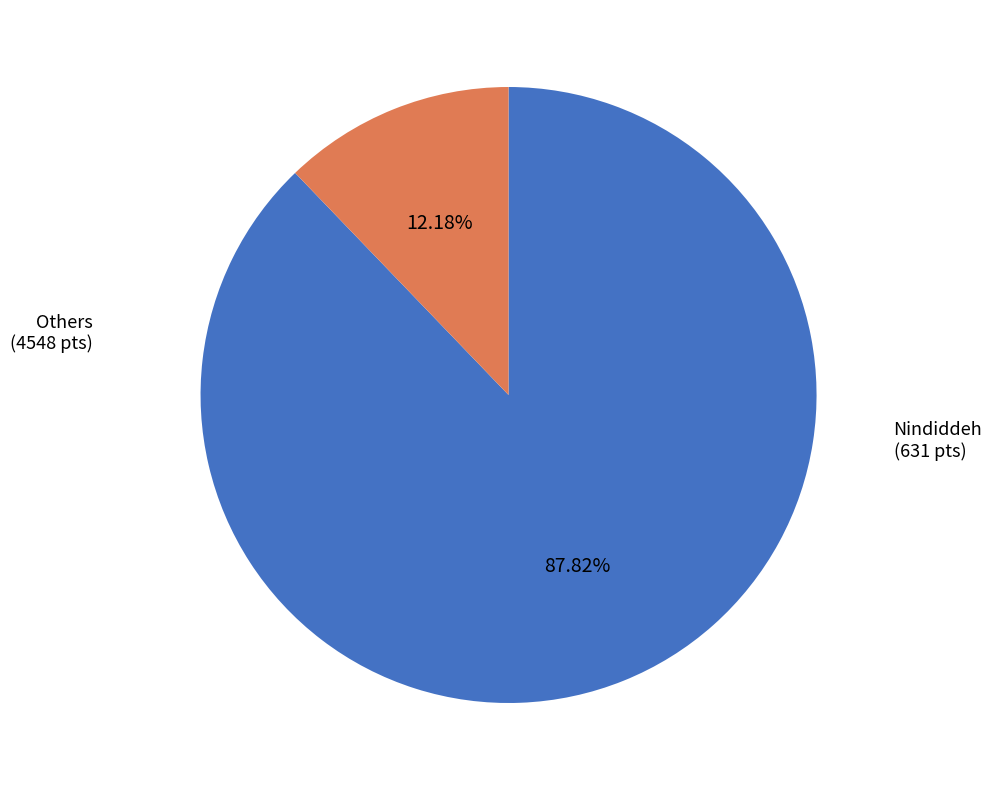

Is there a majority slice in this chart?

Yes